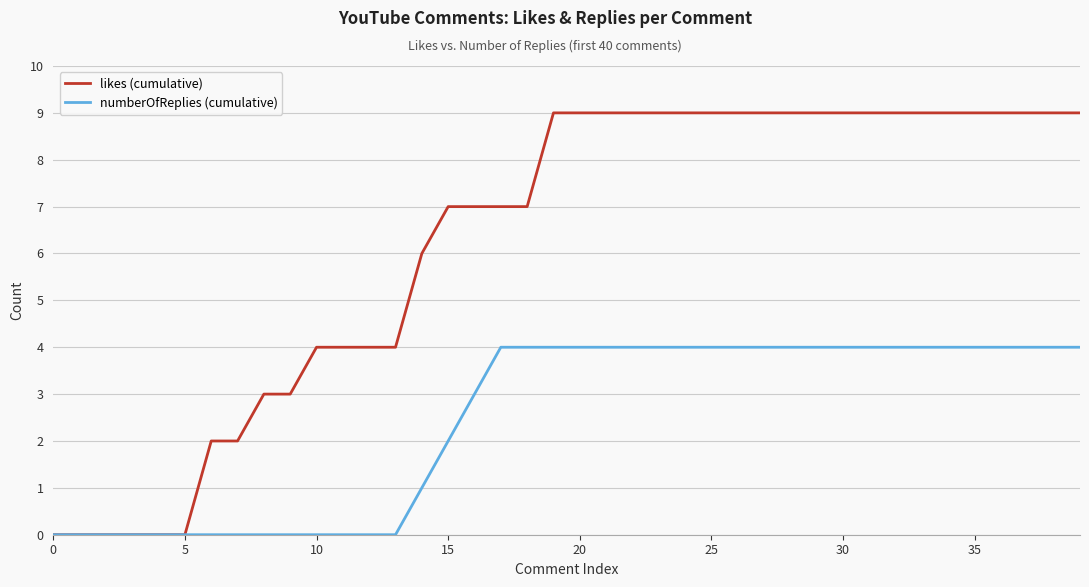

Which series has the largest range (max minus min)?

likes (cumulative)